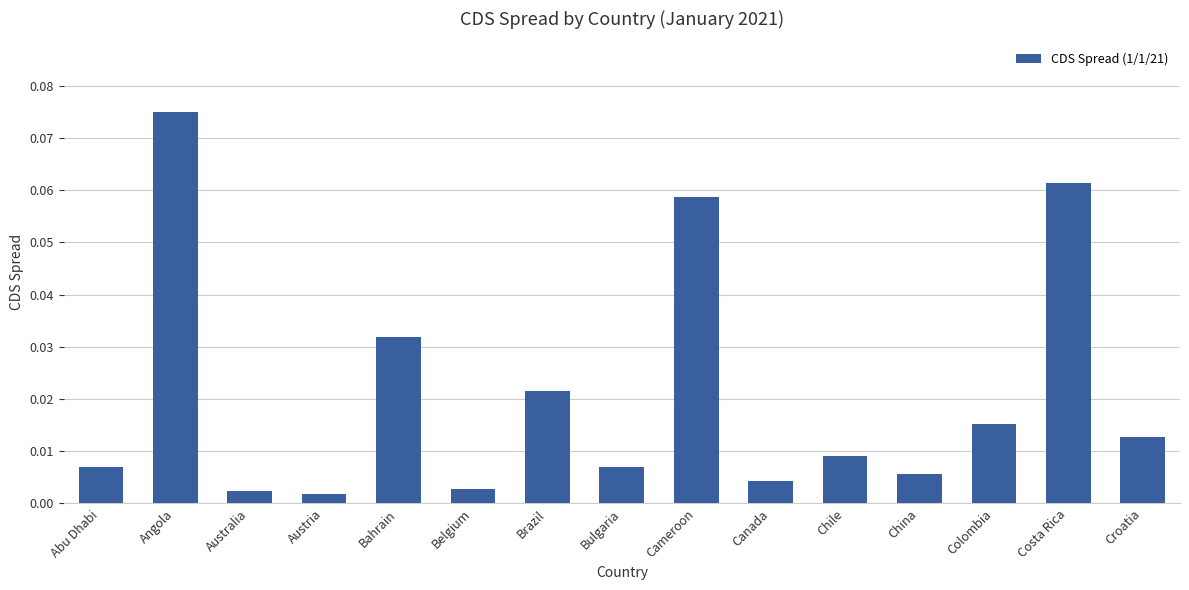

Between Costa Rica and Australia, which is larger?

Costa Rica